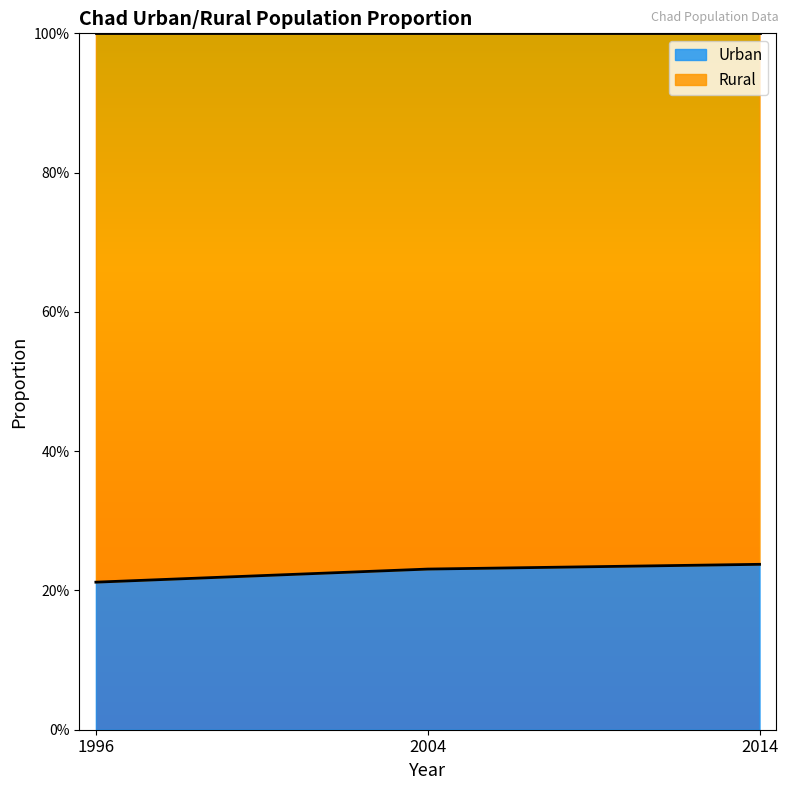

At which category does the chart reach its minimum across all series?

1996